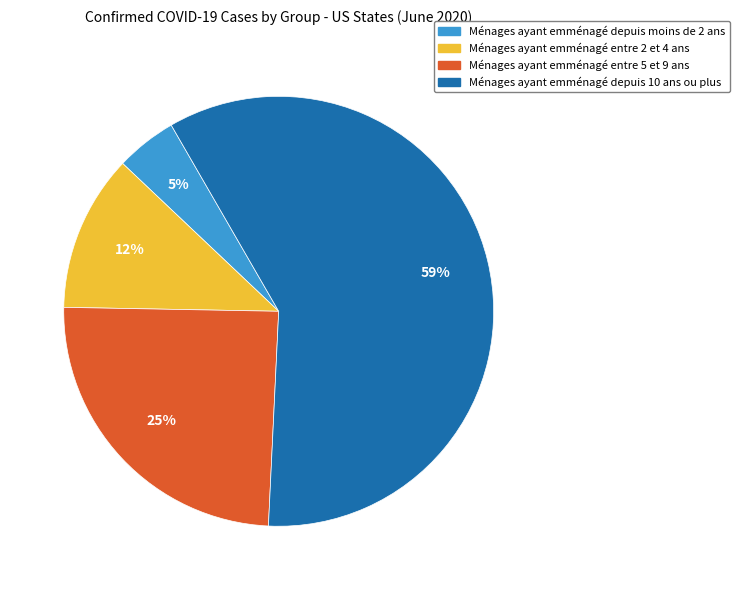

What is the ratio of the value at Ménages ayant emménagé entre 5 et 9 ans to the value at Ménages ayant emménagé entre 2 et 4 ans?

2.1